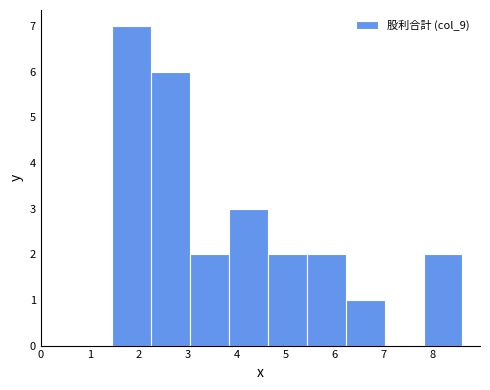

Which range on the x-axis has the tallest bar?

1.5 to 2.2